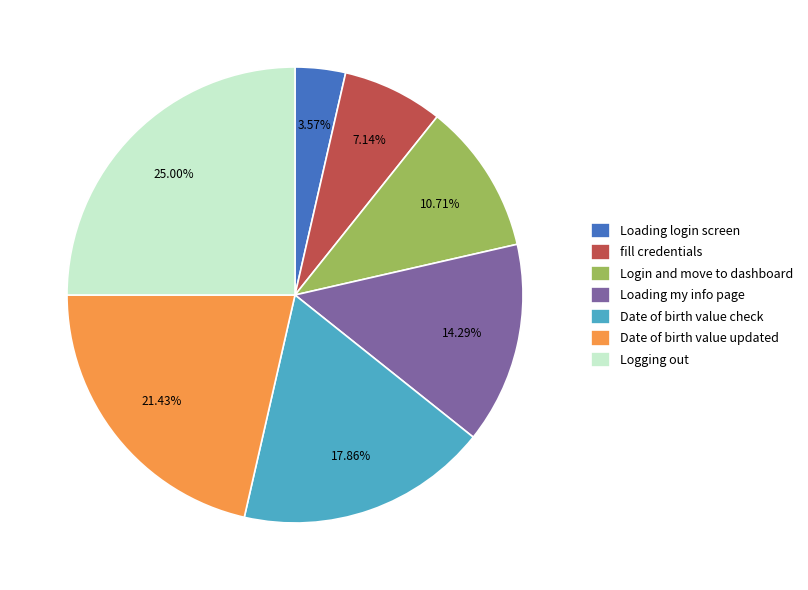

Approximately how many times larger is the value at fill credentials compared to Loading login screen?

2.0